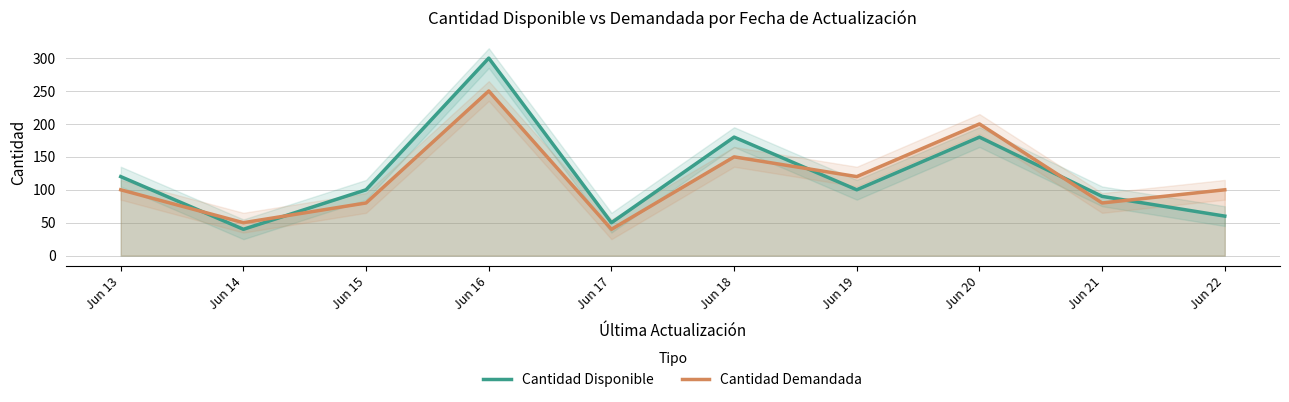

What is the value of the Cantidad Disponible point at the 4th from the left?

300